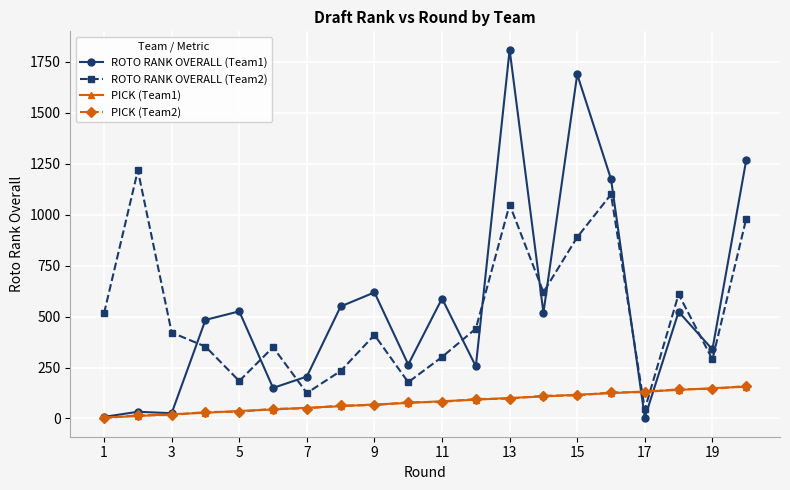

Which series has the largest range (max minus min)?

ROTO RANK OVERALL (Team1)